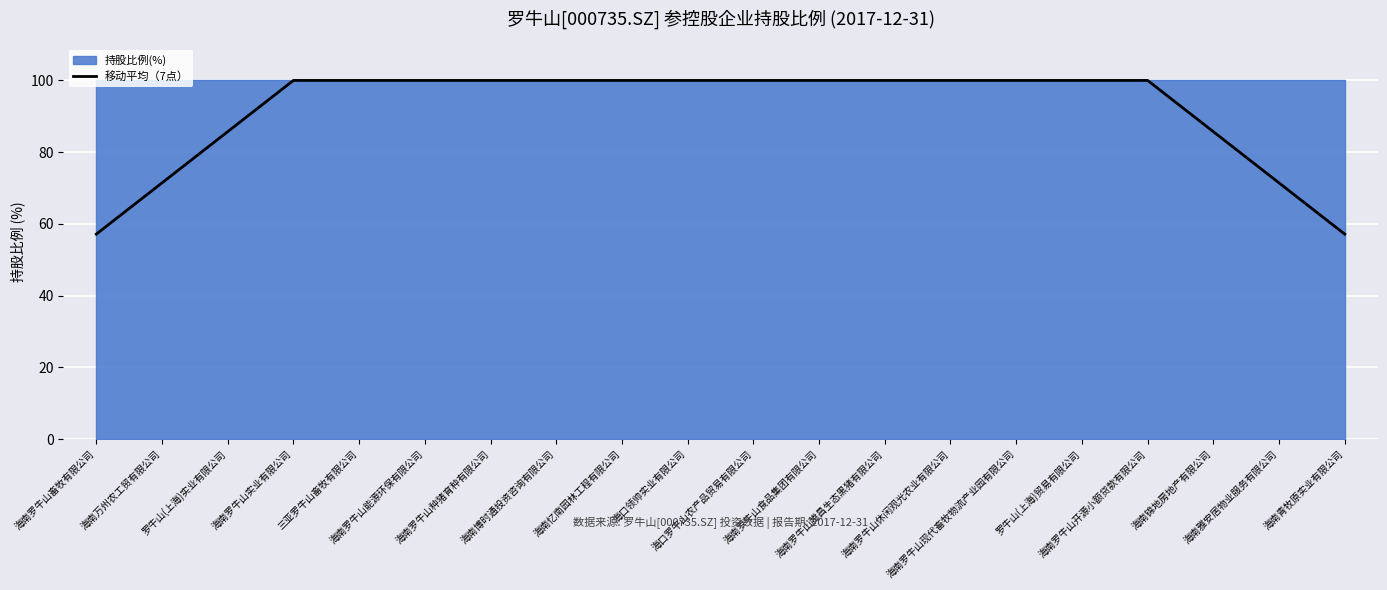

Read the value at 海南罗牛山畜牧有限公司.

57.1